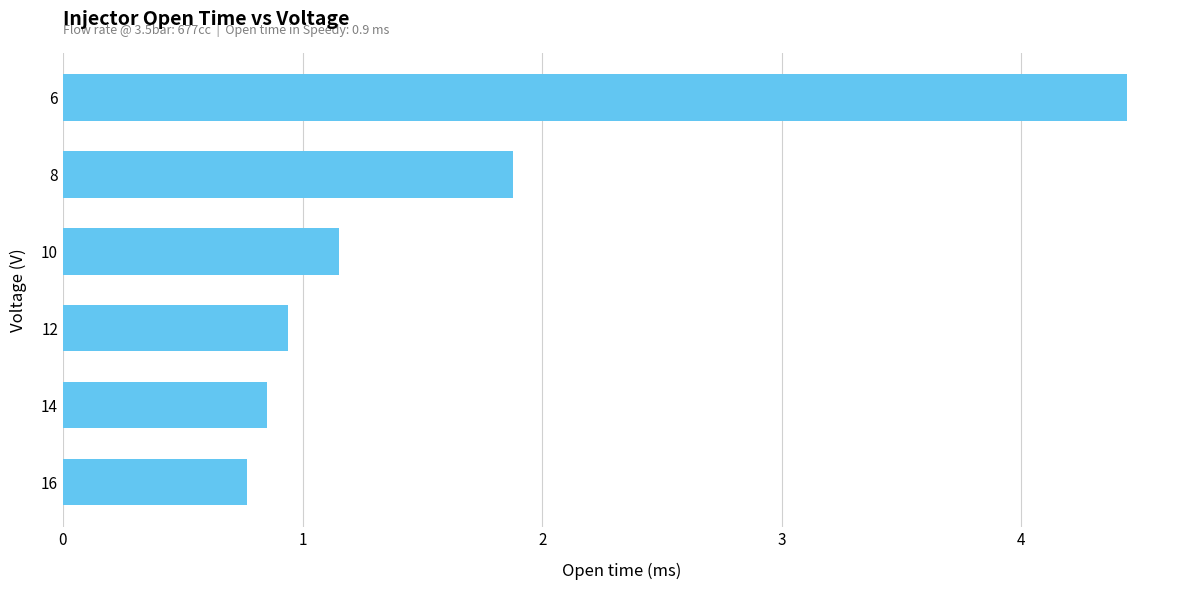

Which category has the highest value across all series?

6